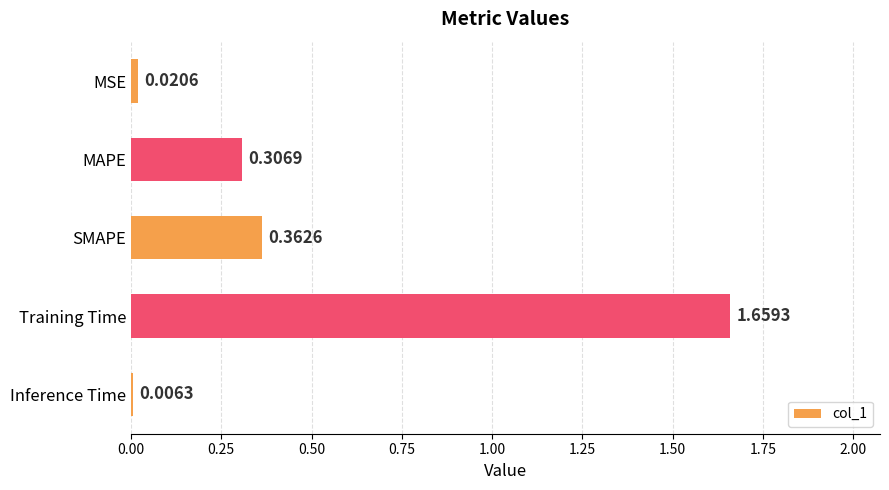

Where is the data nearest to the value 0?

Inference Time